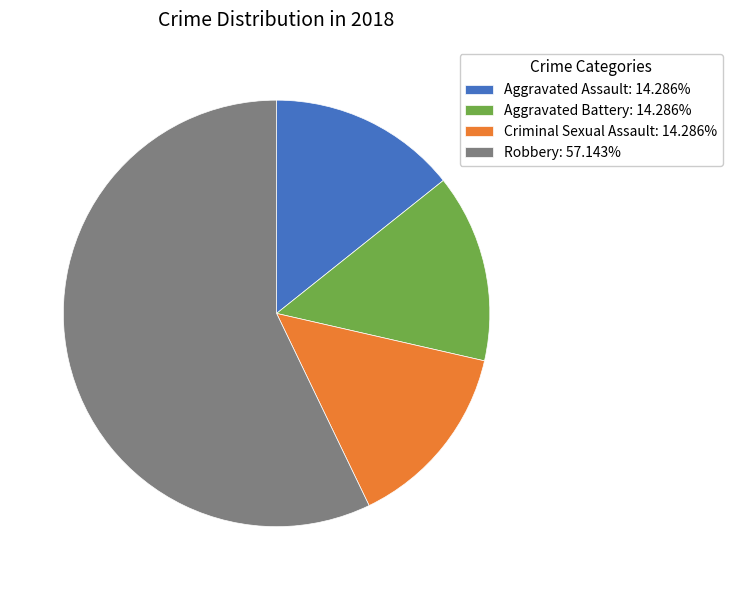

Which slice represents more than half of the pie?

Robbery